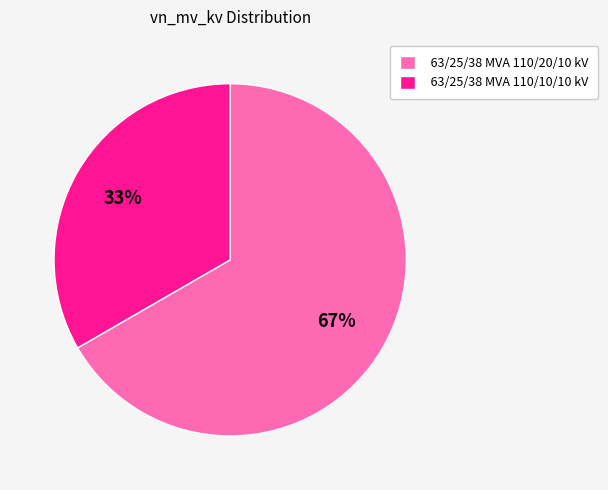

To the nearest percent, what is the average slice percentage?

50%